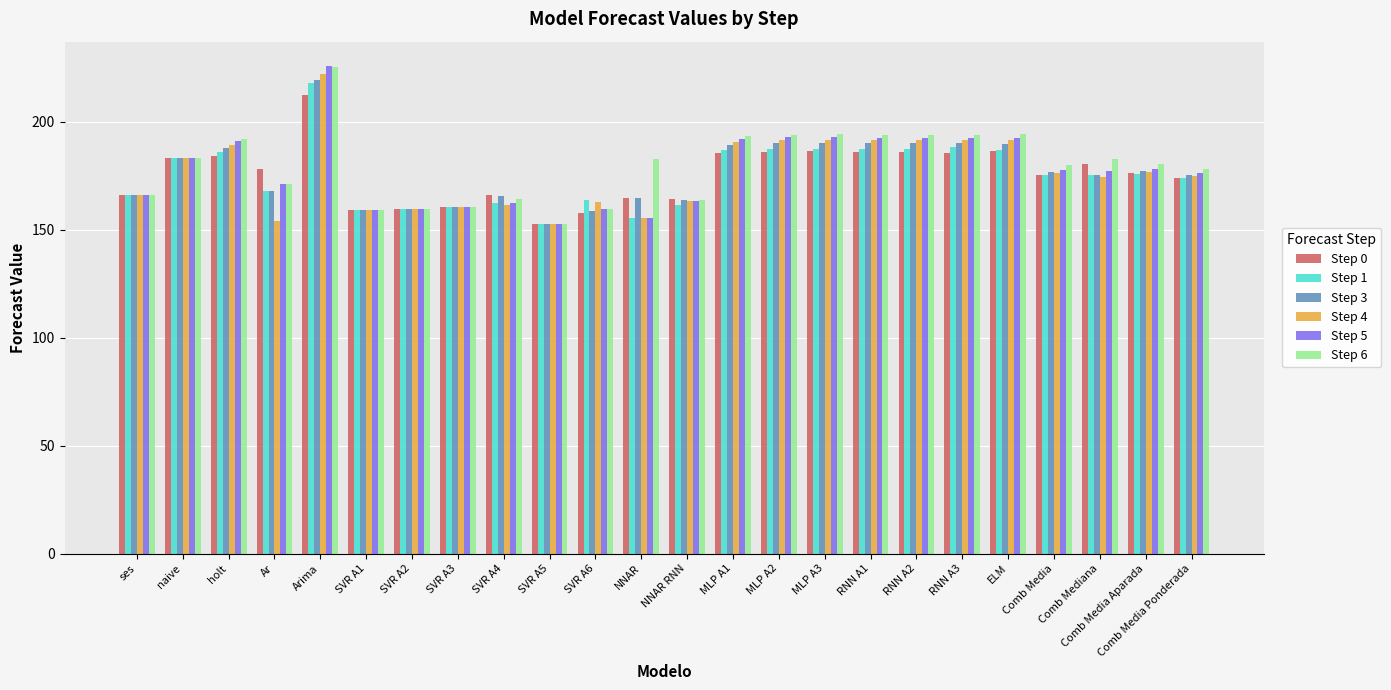

How many values in the Step 6 series exceed 182?

12